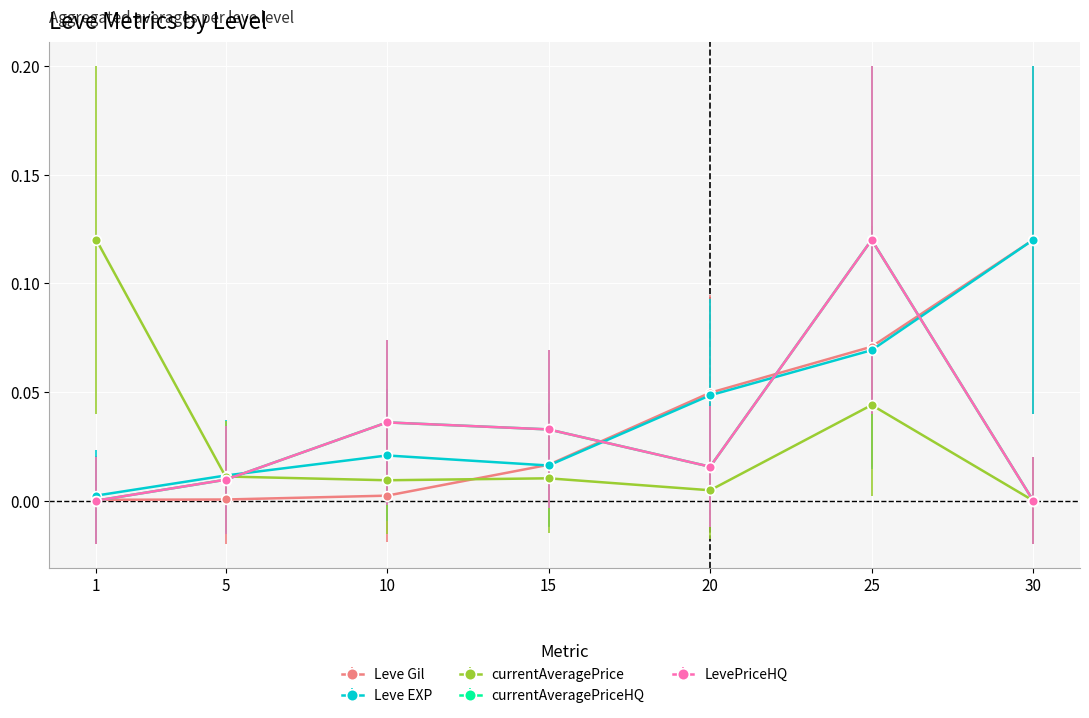

At which category is the sum across all series the highest?

25